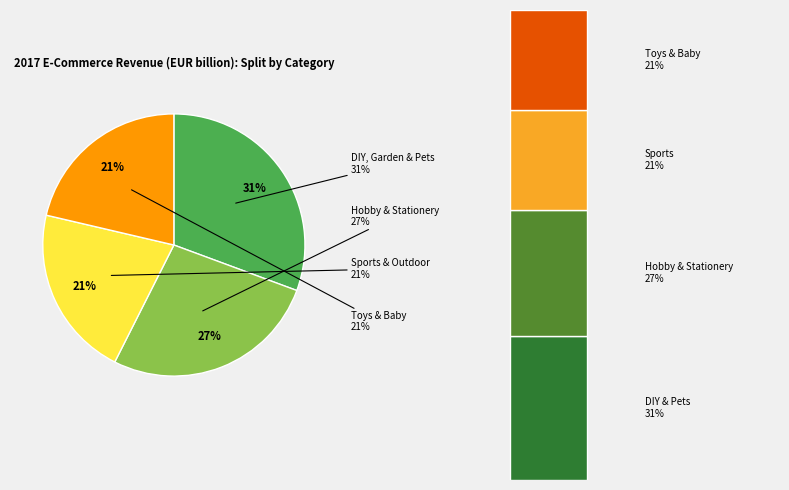

How much of the chart is everything except DIY, Garden & Pets?

69.4%